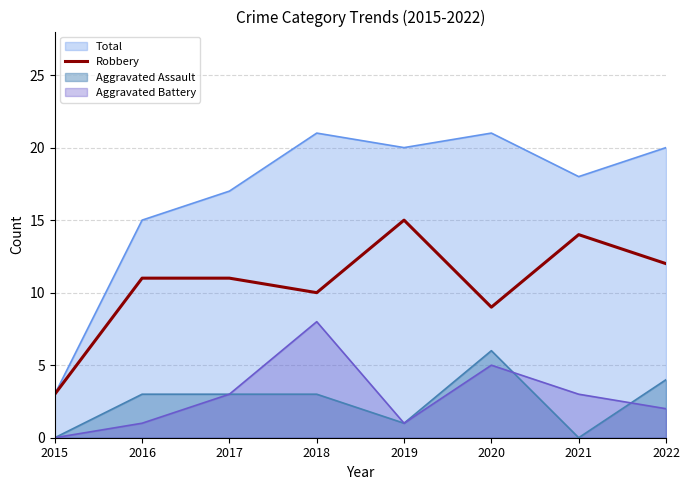

How many lines are shown in the chart?

4